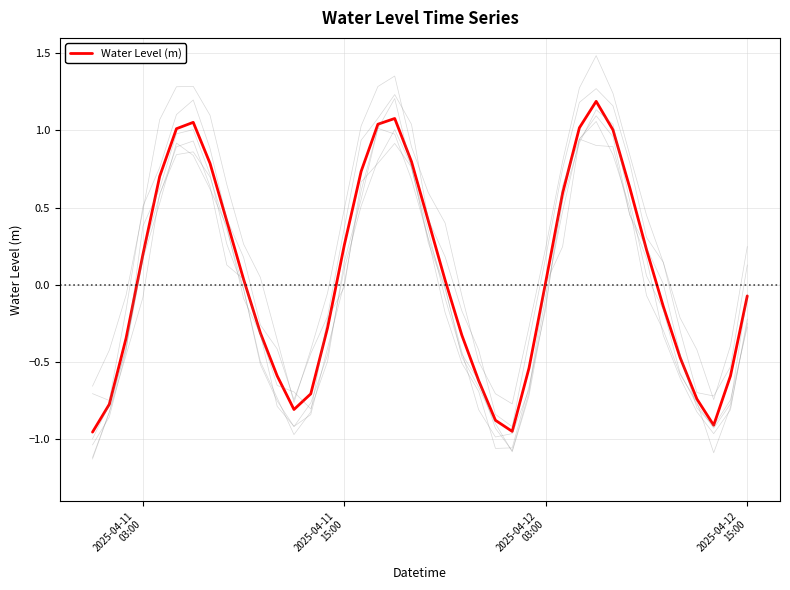

How many interior local valleys (lower than both neighbors) does the data have?

3